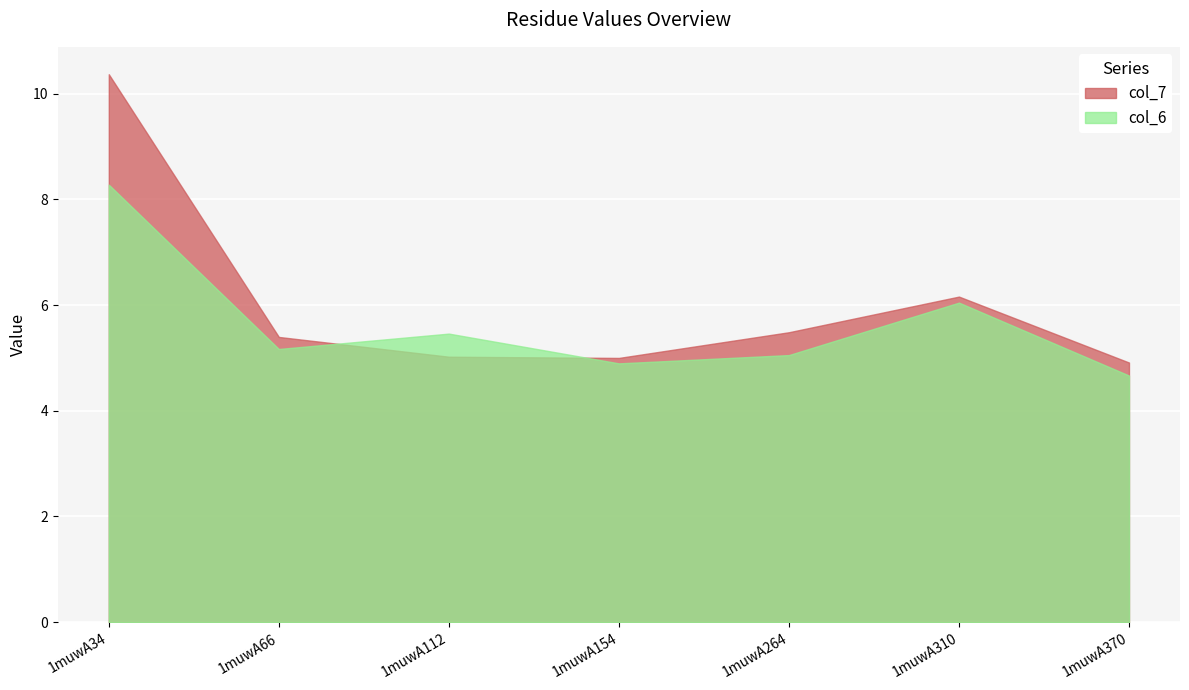

What is the difference between the col_6 values at 1muwA310 and 1muwA370?

1.4